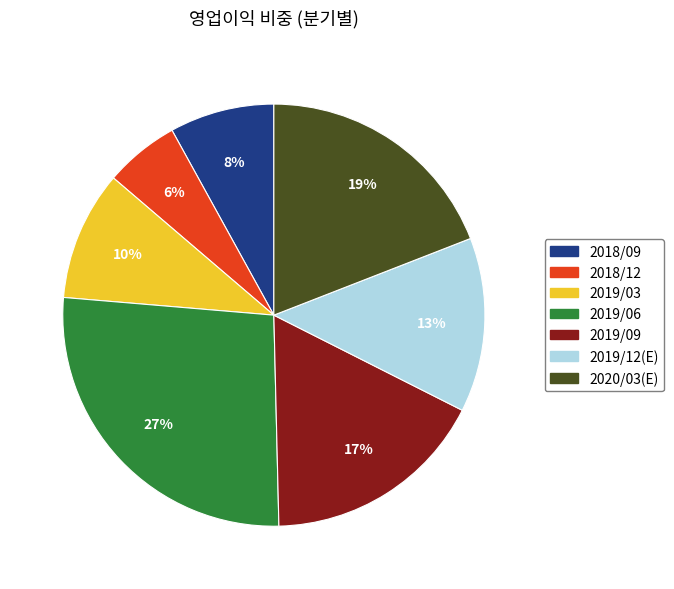

Is 2018/09 the majority of the pie?

No